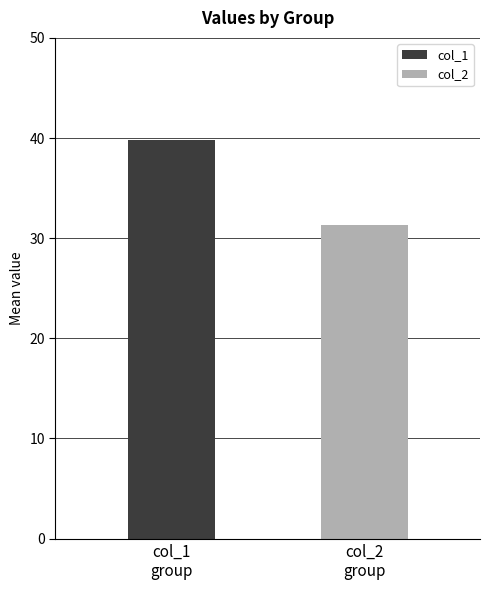

What is the minimum value for col_1?

39.9